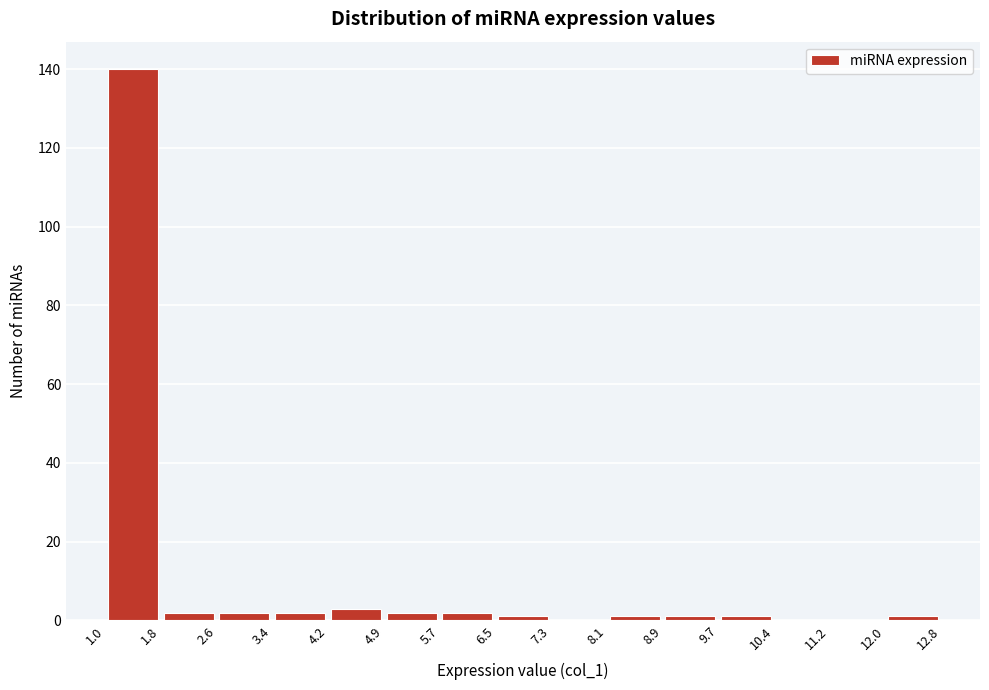

Over which range of the x-axis is the bar tallest?

1.0 to 1.8